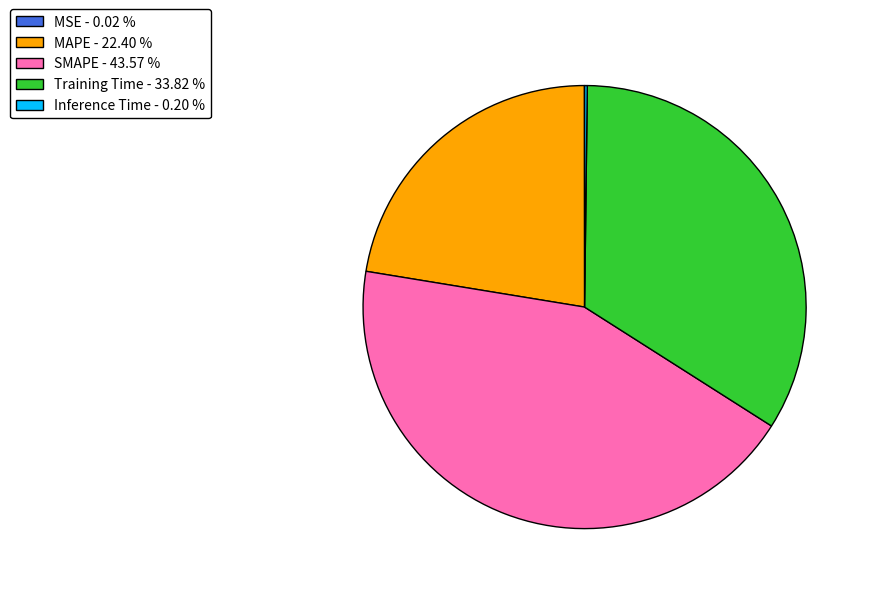

Is the sum of Training Time - 33.82 % and SMAPE - 43.57 % greater than half?

Yes